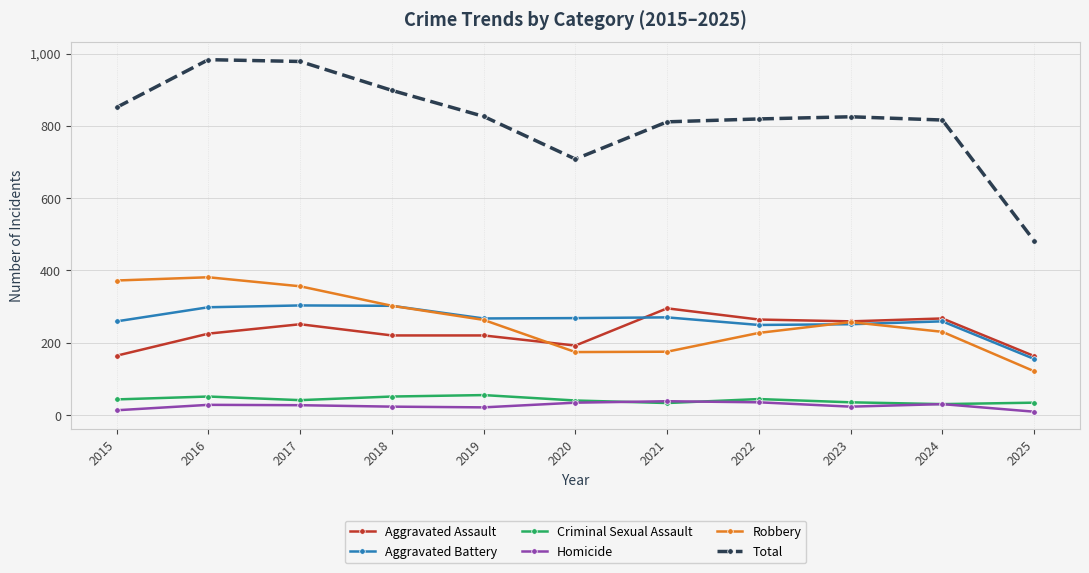

What is the sum of the Total values at 2022 and 2018?

1717